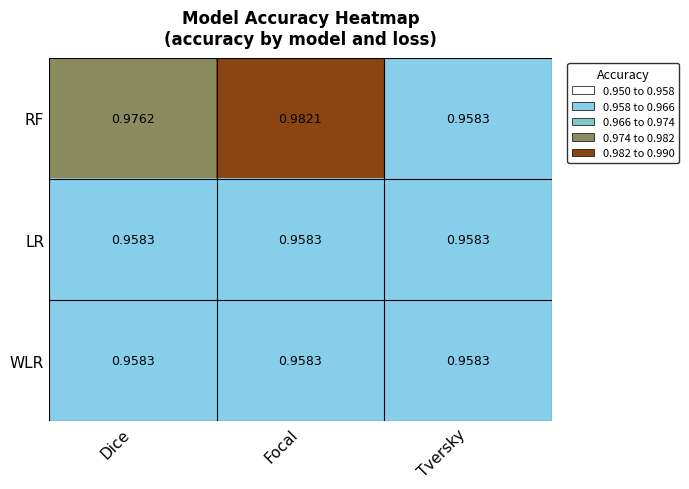

Is the value of LR at Tversky greater than the value of RF at Focal?

No